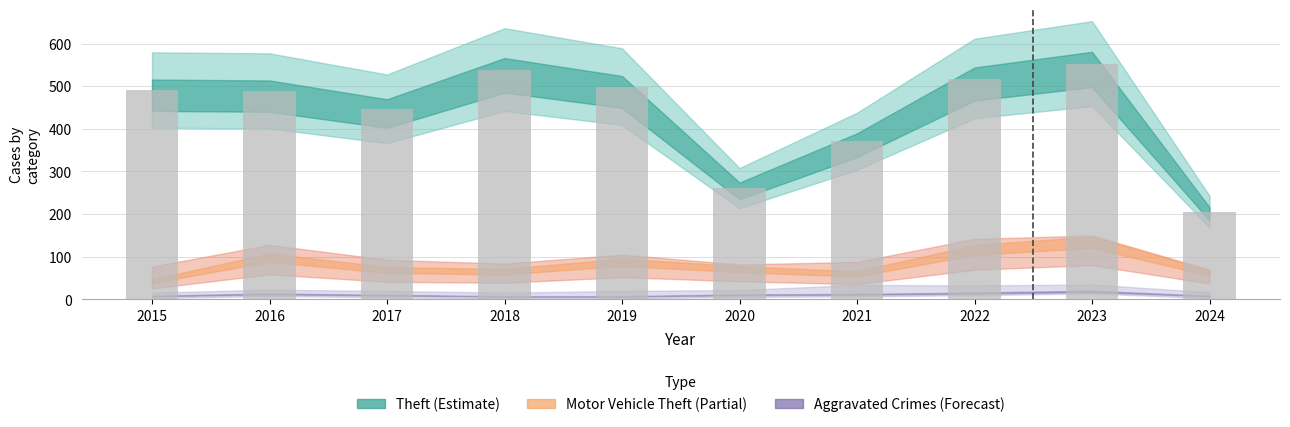

Which label corresponds to the largest value in the chart?

2023